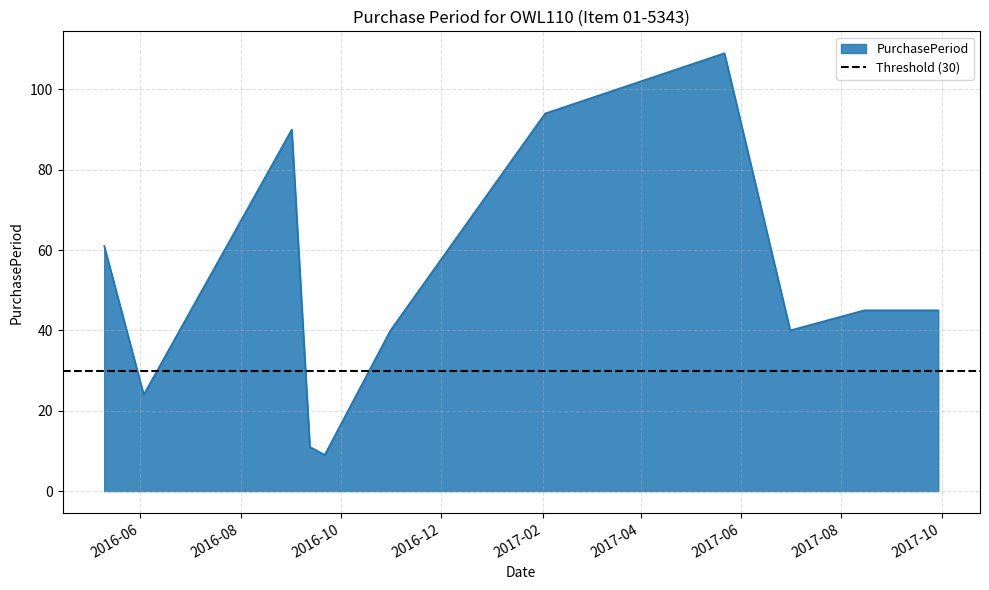

How many categories are shown in the chart?

11